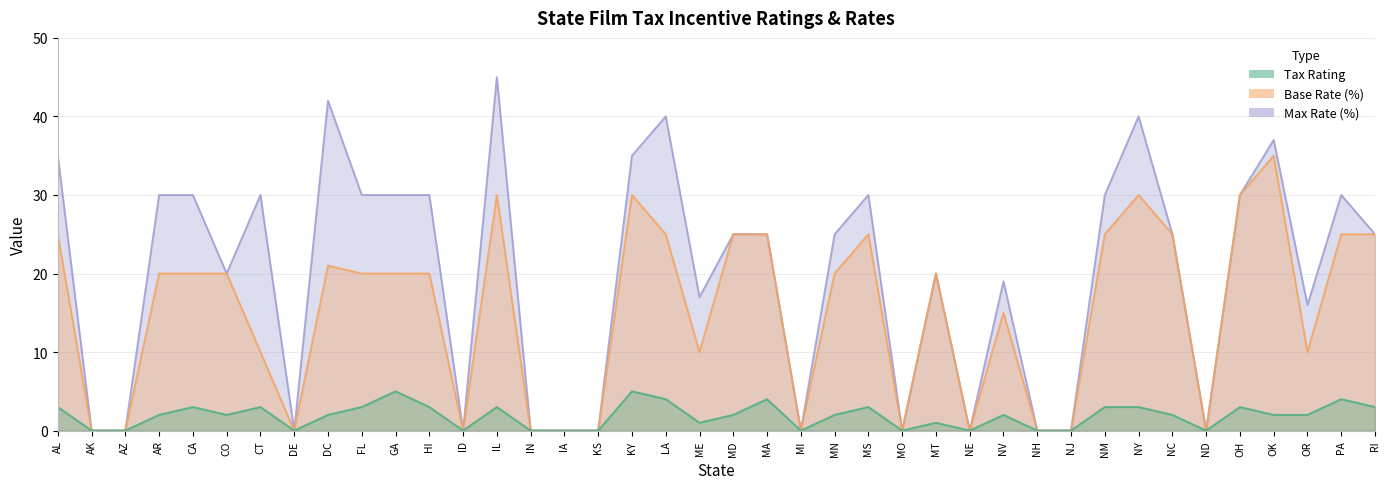

True or false: Tax_Rating and base_rate cross at least once.

False